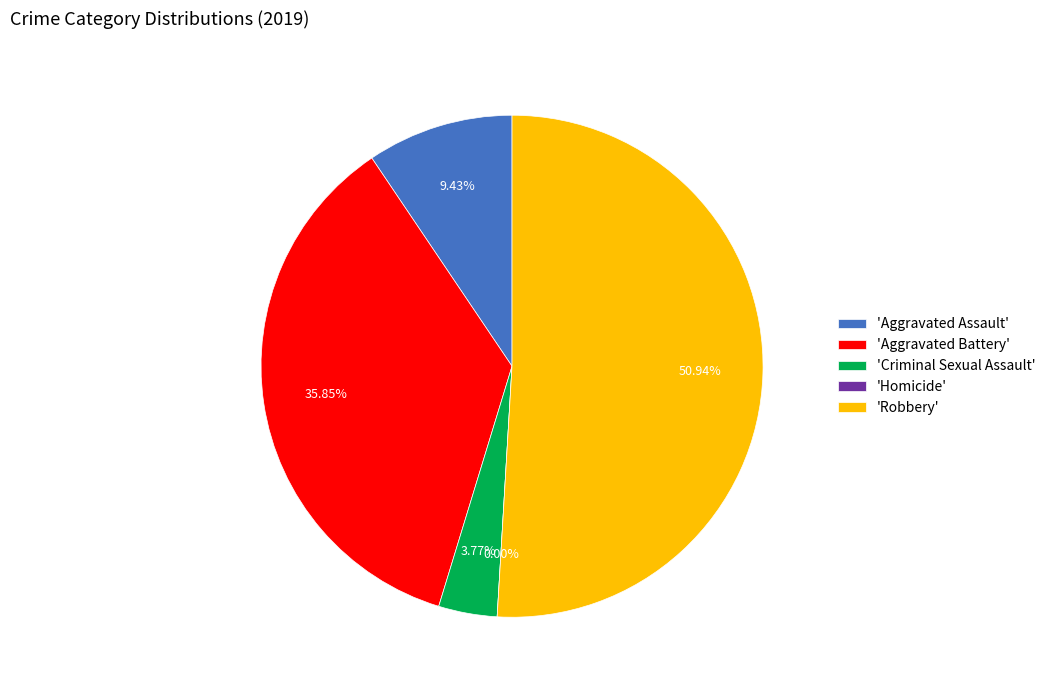

How many segments does this pie chart have?

5